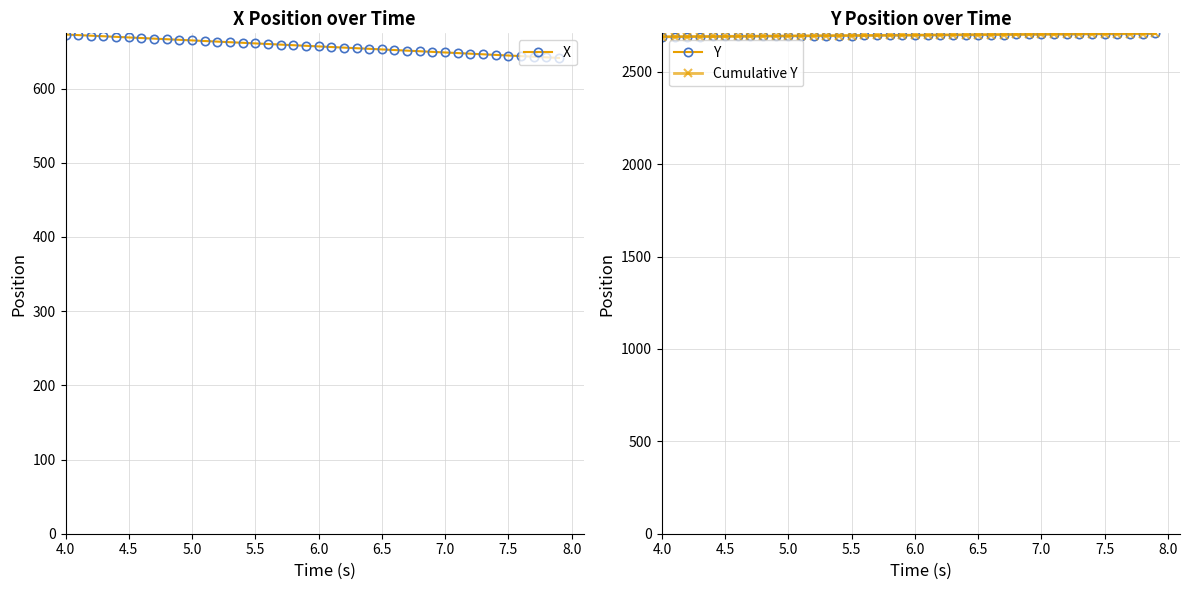

What is the lowest value of the Y series?

2689.8